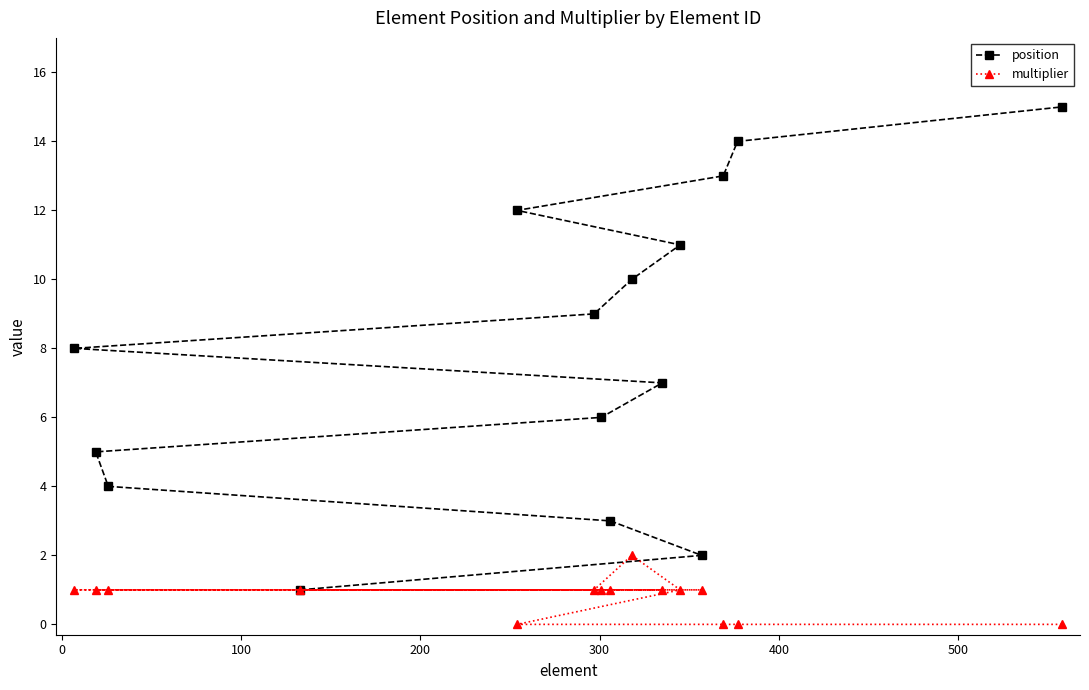

Which series has the largest total across all categories?

position